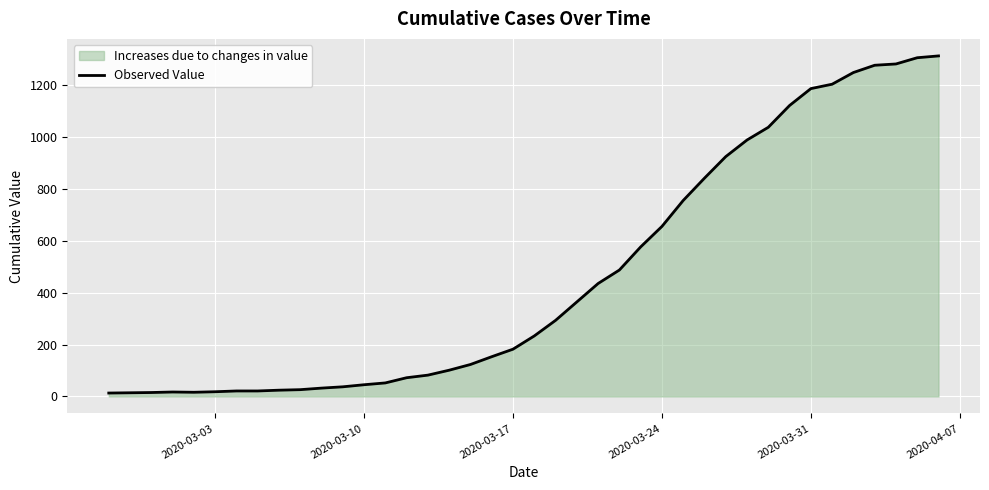

What is the maximum value shown in the chart?

1312